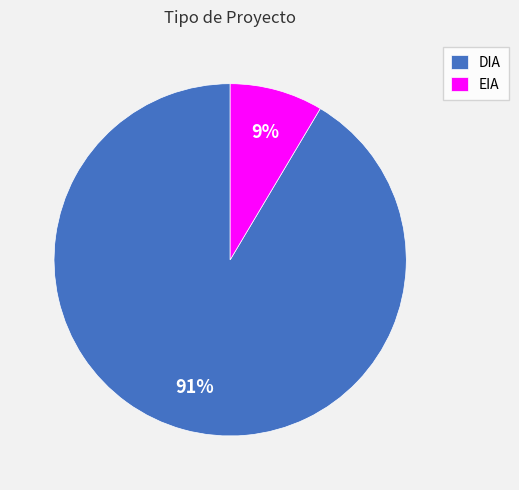

True or false: DIA accounts for 99% of the total.

False